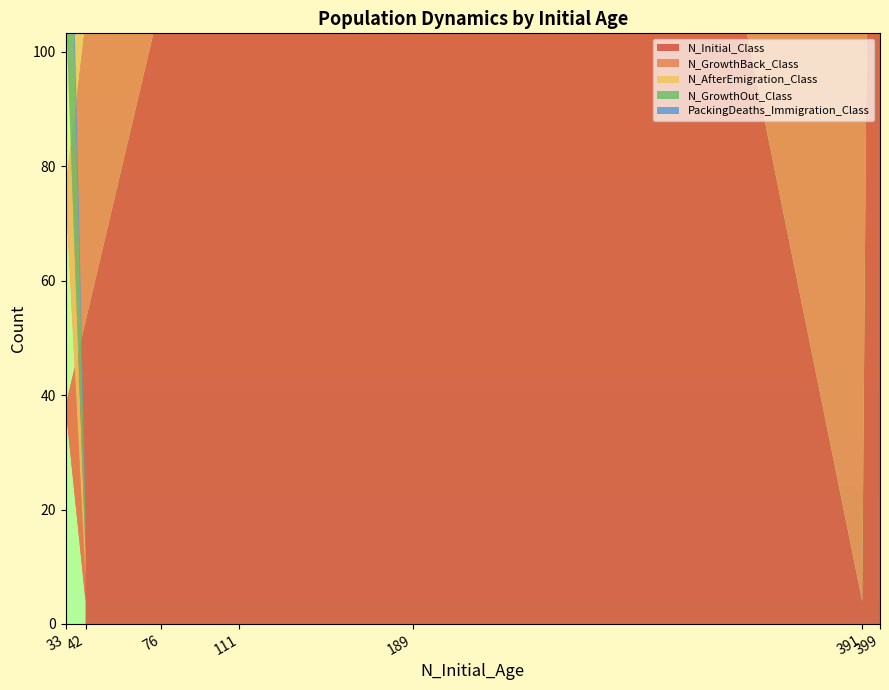

Reading right to left, list all the values displayed in this chart.

N_Initial_Class: 42=4	33=38	76=109	111=300	189=391	391=4	399=395
N_GrowthBack_Class: 42=4	33=38	76=109	111=300	189=391	391=399	399=0
N_AfterEmigration_Class: 42=4	33=33	76=95	111=243	189=369	391=377	399=0
N_GrowthOut_Class: 42=6	33=52	76=144	111=466	189=359	391=0	399=0
PackingDeaths_Immigration_Class: 42=2	33=15	76=37	111=140	189=33	391=0	399=27